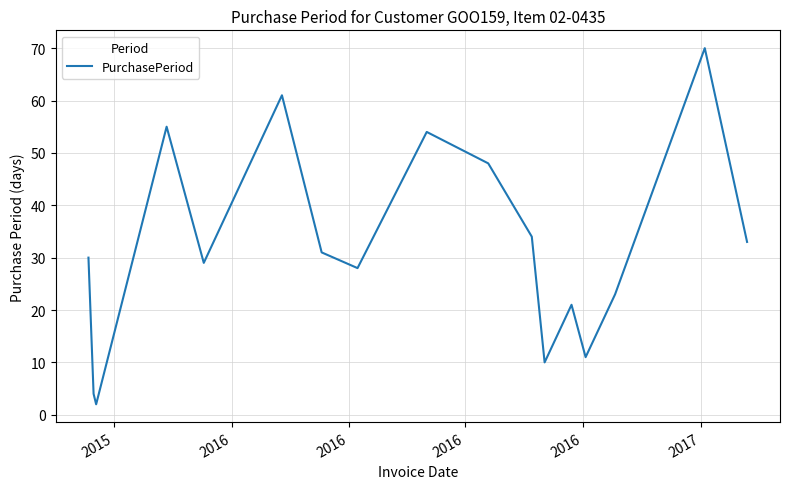

What is the difference between the maximum and minimum values?

68